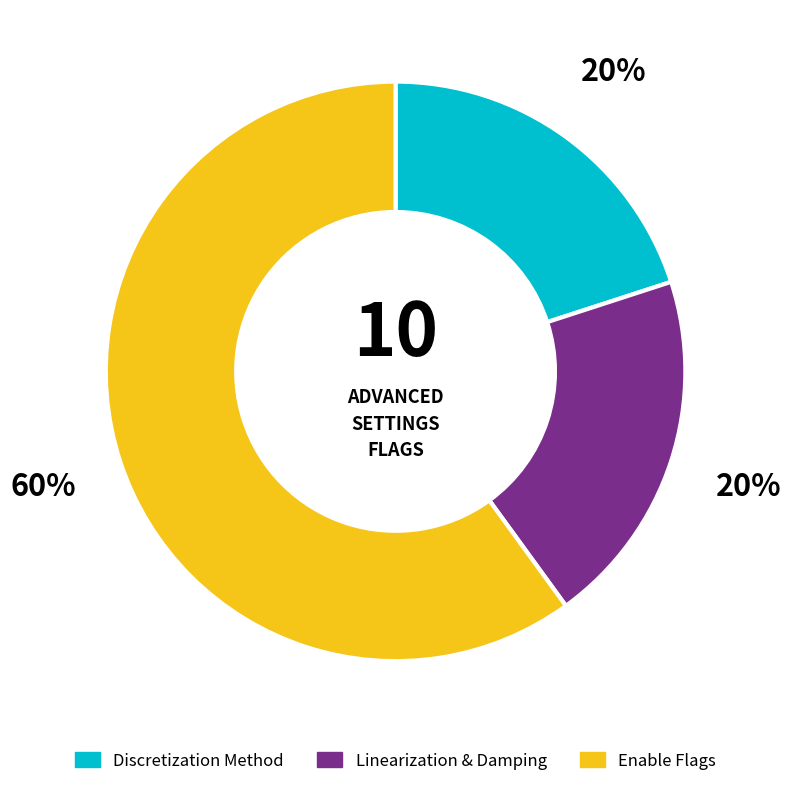

To the nearest percent, what is the average slice percentage?

33%